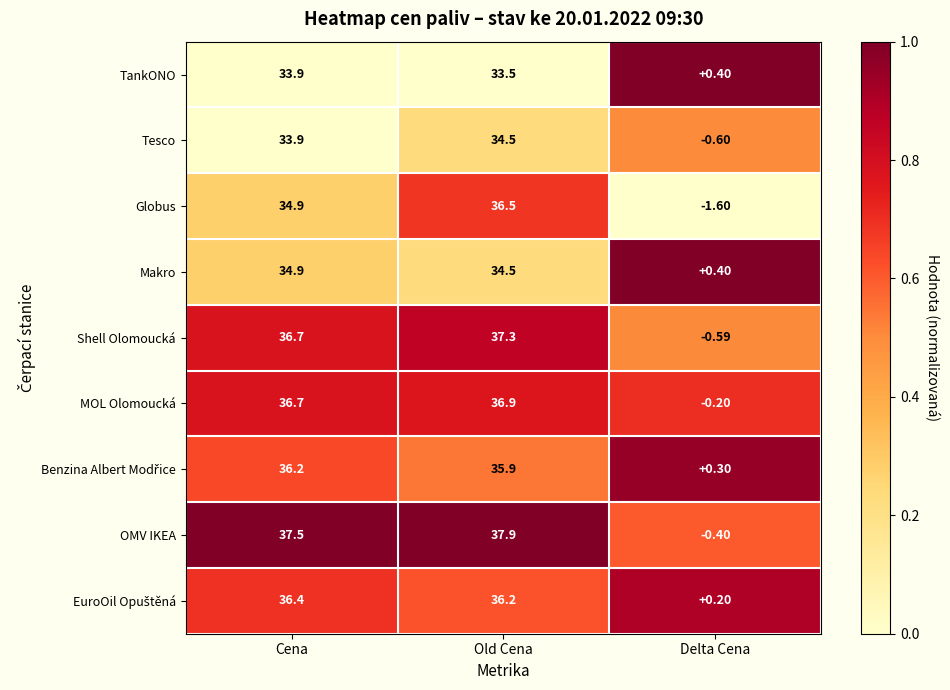

What is the greatest value displayed?

37.9